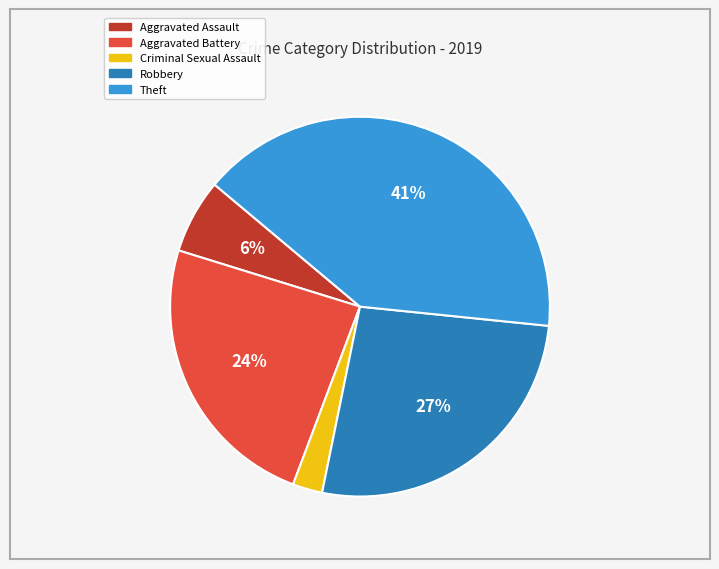

Is there any slice that represents more than half of the pie?

No